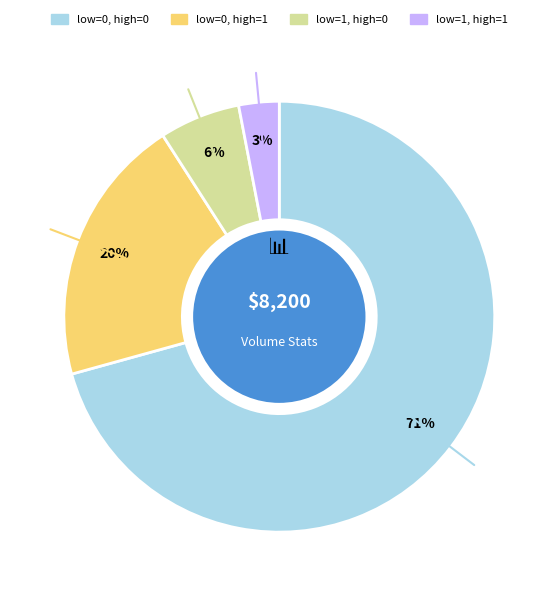

To the nearest percent, what is the average slice percentage?

25%